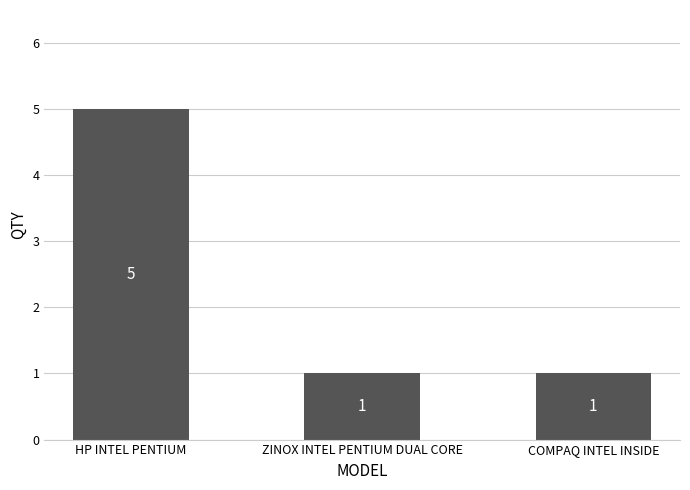

Between COMPAQ INTEL INSIDE and HP INTEL PENTIUM, which is larger?

HP INTEL PENTIUM